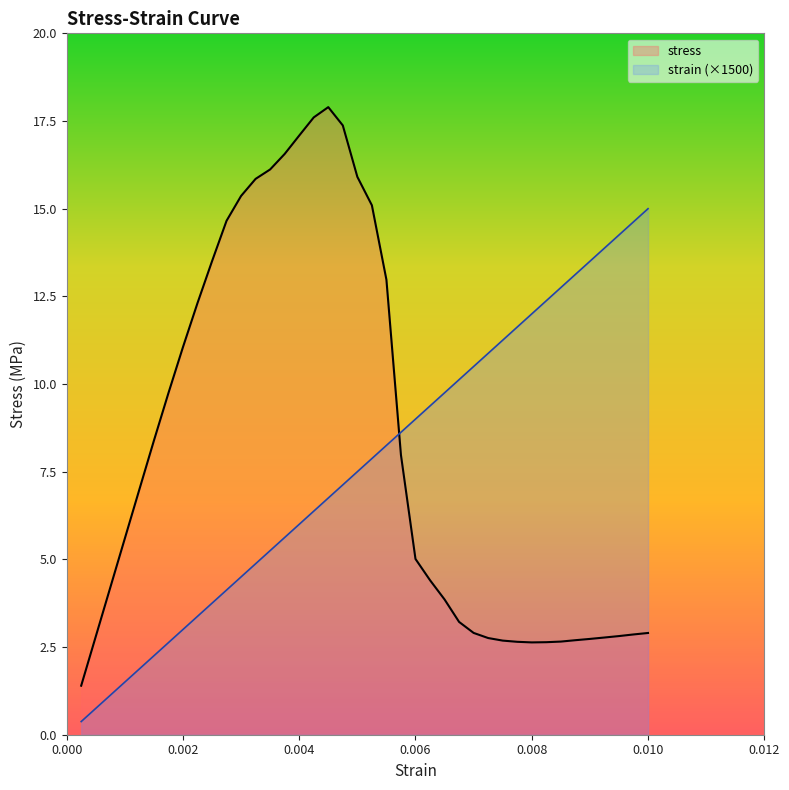

What is the label of the 30th point from the left?

0.9